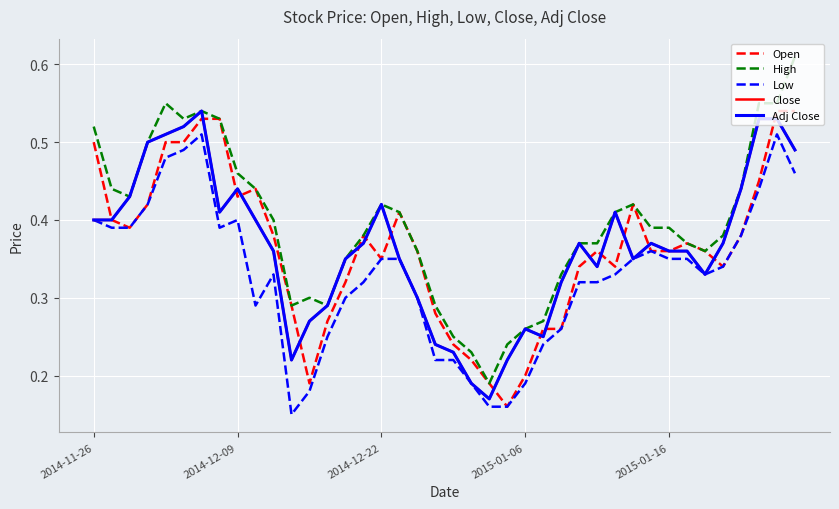

List the labels in order of Open value, largest first.

38, 39, 6, 7, 2014-11-26, 2015-01-16, 5, 37, 9, 8, 2015-01-06, 30, 17, 2014-12-09, 2014-12-22, 10, 15, 36, 33, 18, 28, 31, 32, 34, 16, 27, 29, 35, 14, 11, 19, 13, 25, 26, 20, 21, 24, 12, 22, 23